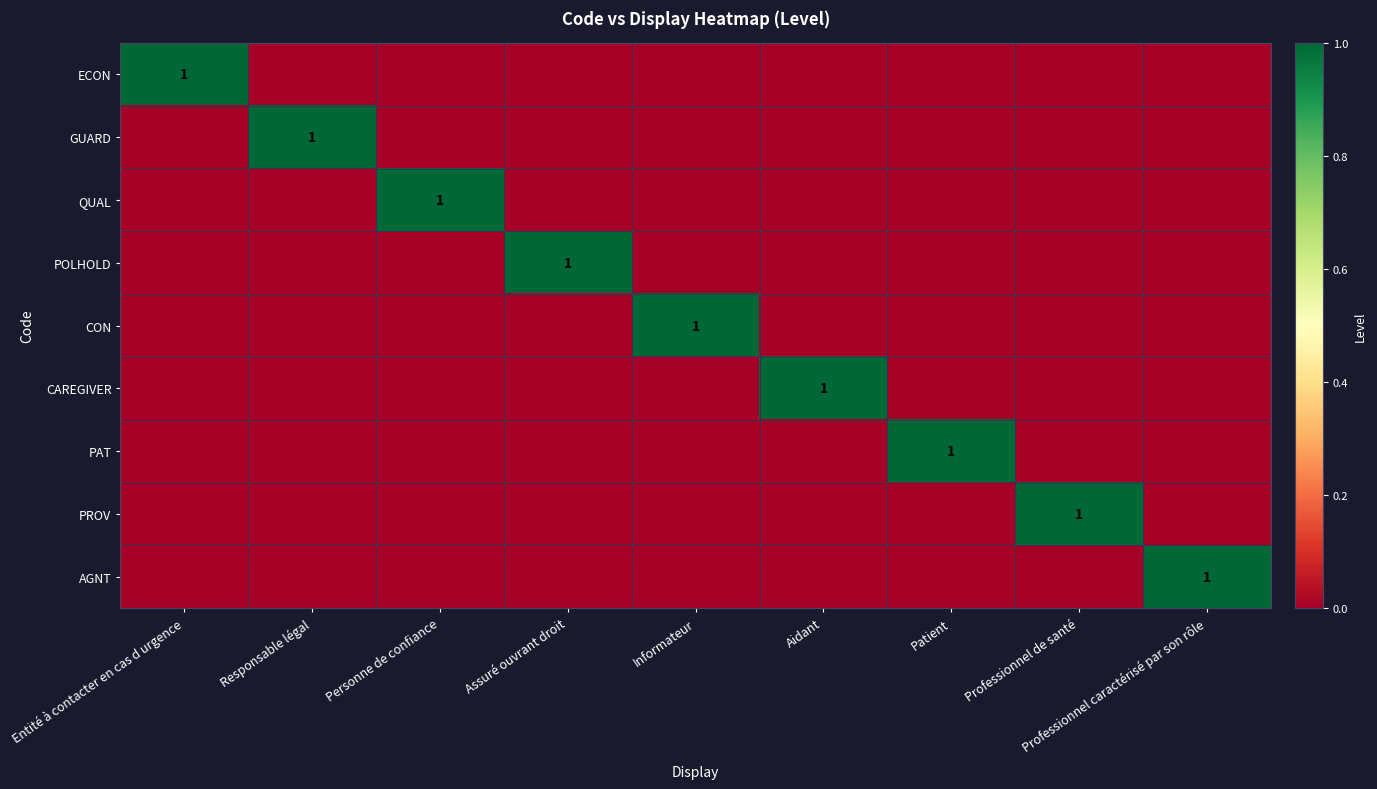

What is the approximate value of CON at Informateur?

1